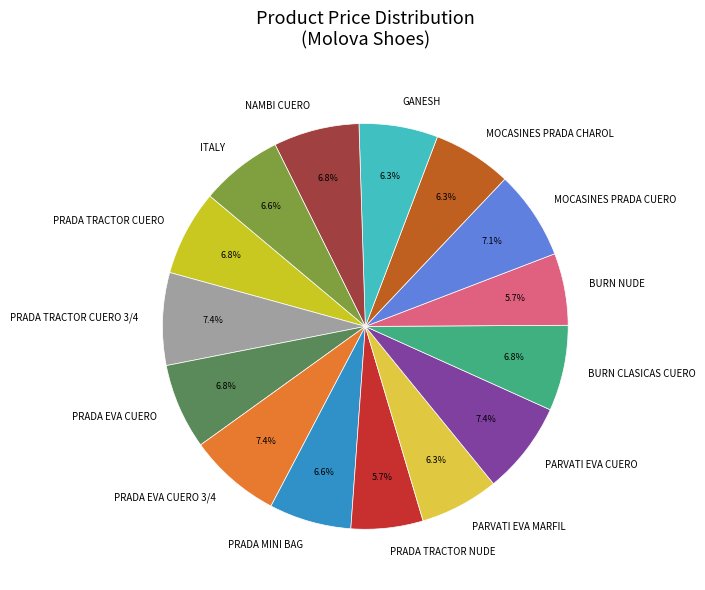

Does any single category account for the majority?

No